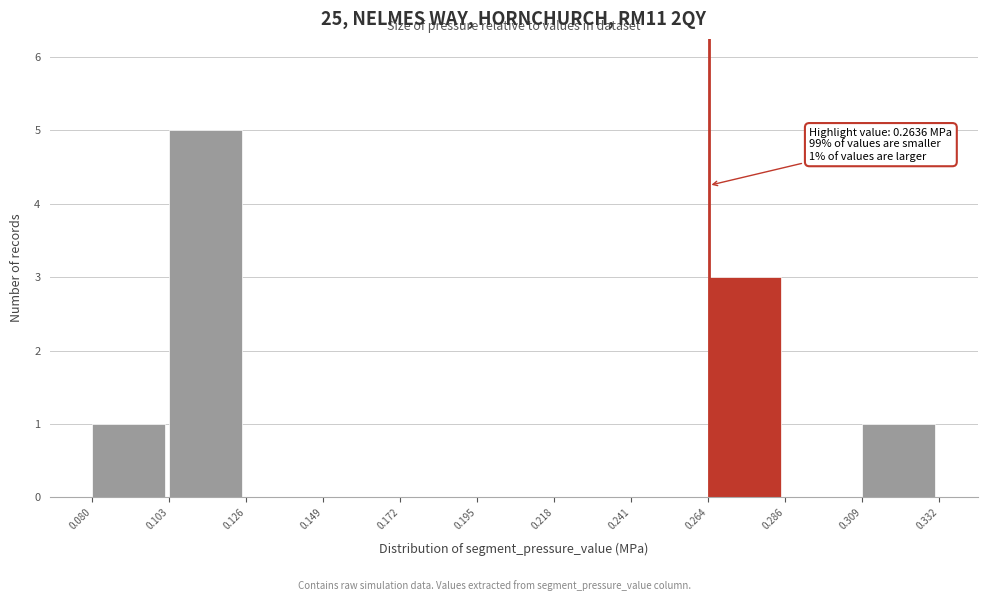

Over which range of the x-axis is the bar tallest?

0.103 to 0.126